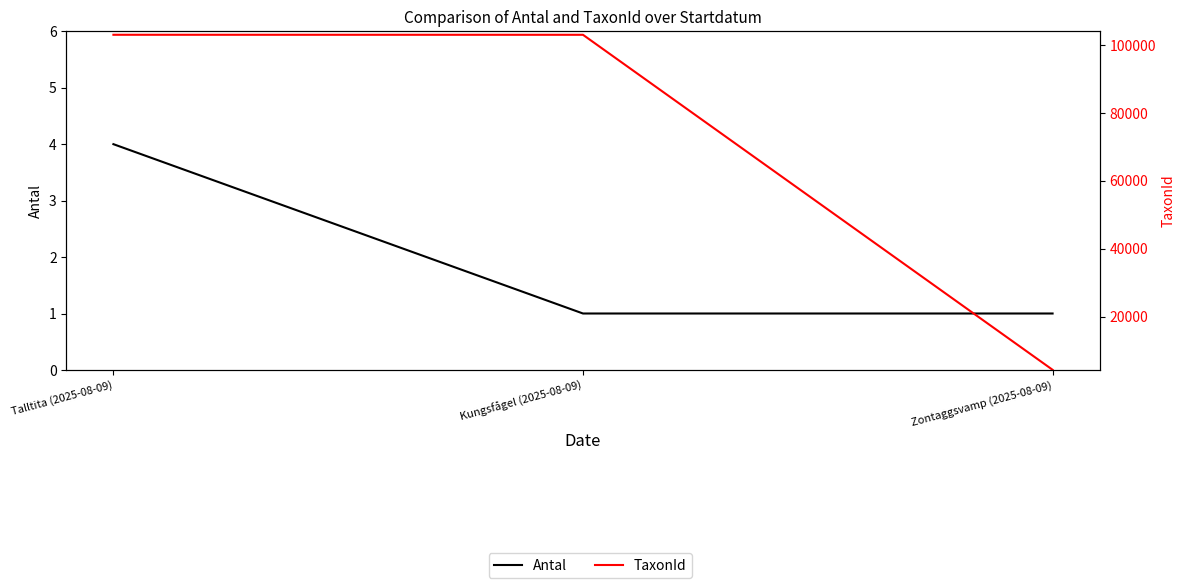

At Zontaggsvamp (2025-08-09), list the series in order from largest to smallest.

TaxonId, Antal